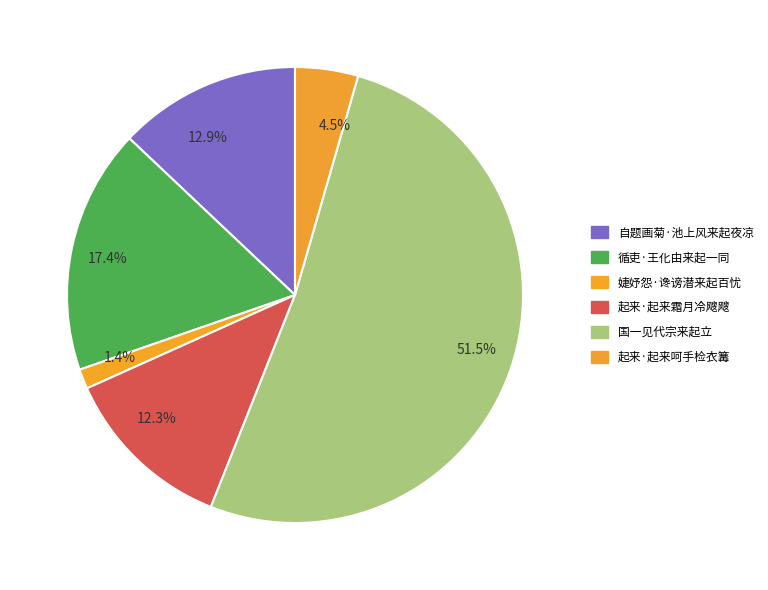

Which category has the biggest portion of the pie?

国一见代宗来起立